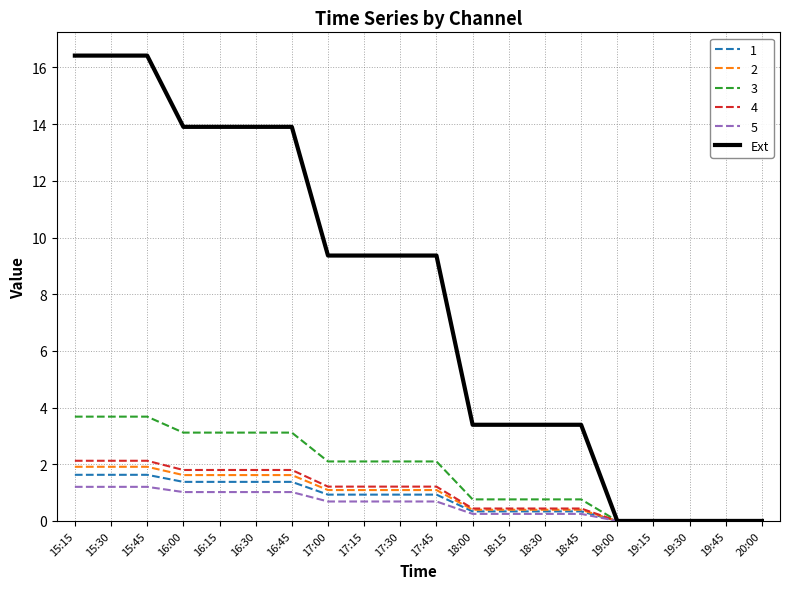

How many lines are shown in the chart?

6